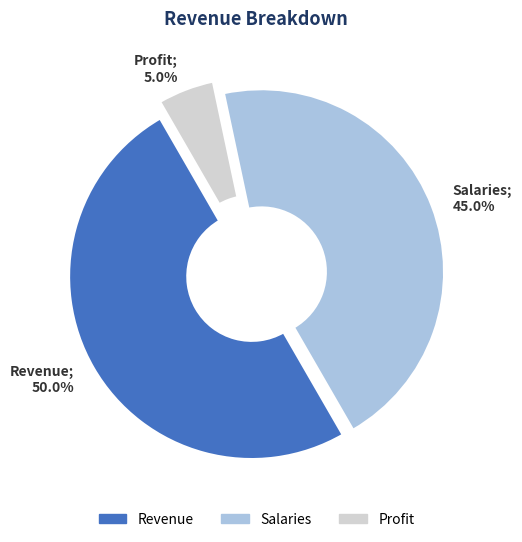

To the nearest percent, what is the difference between the Salaries and Revenue slice percentages?

5%